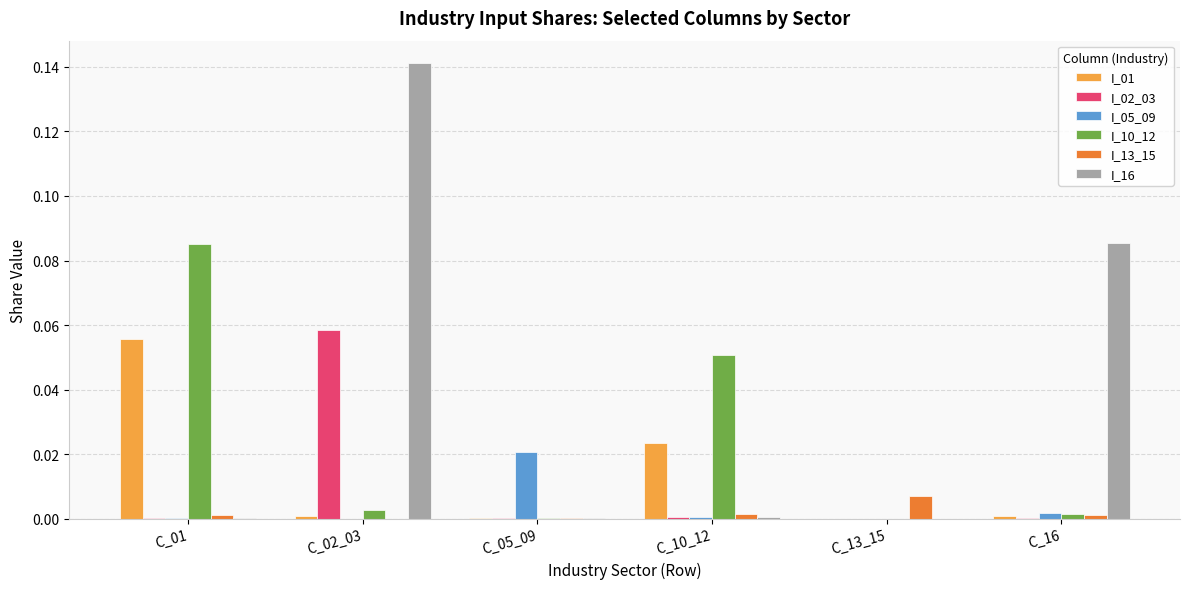

At which label does I_02_03 reach its peak?

C_02_03